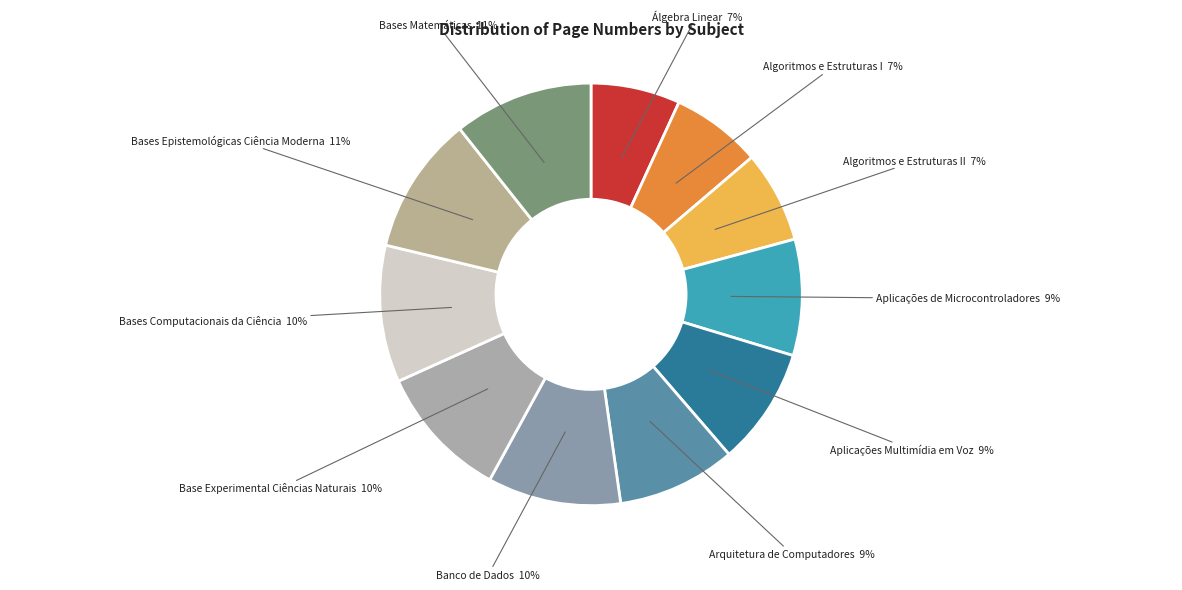

Is there any slice that represents more than half of the pie?

No